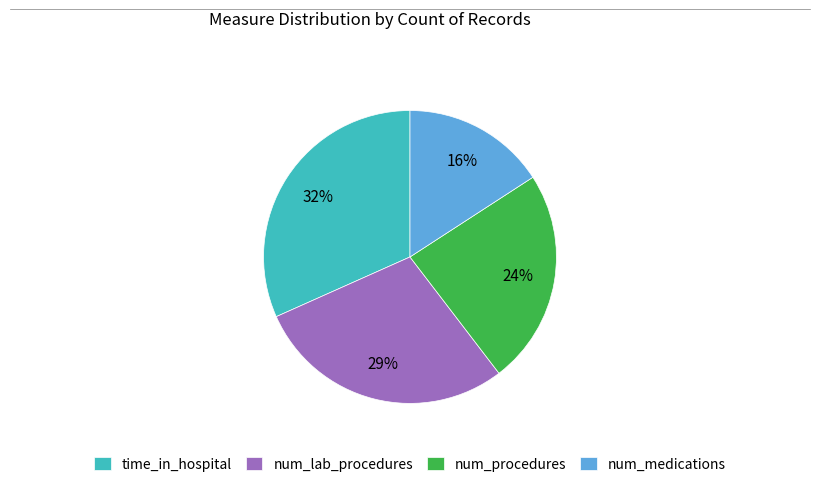

To the nearest percent, what portion does num_lab_procedures represent?

29%